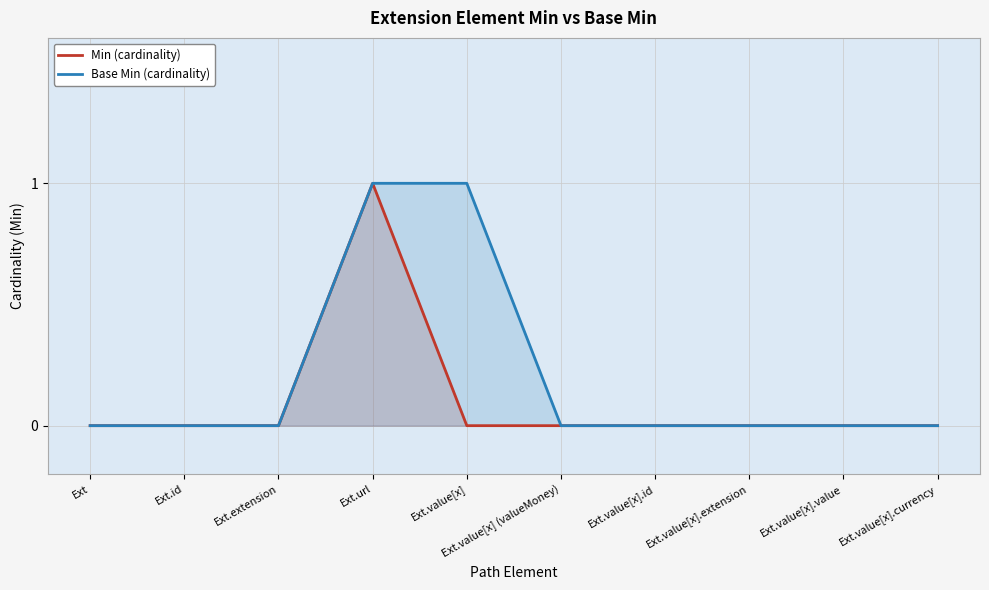

Where is Base Min (cardinality) nearest to the value 0?

Ext